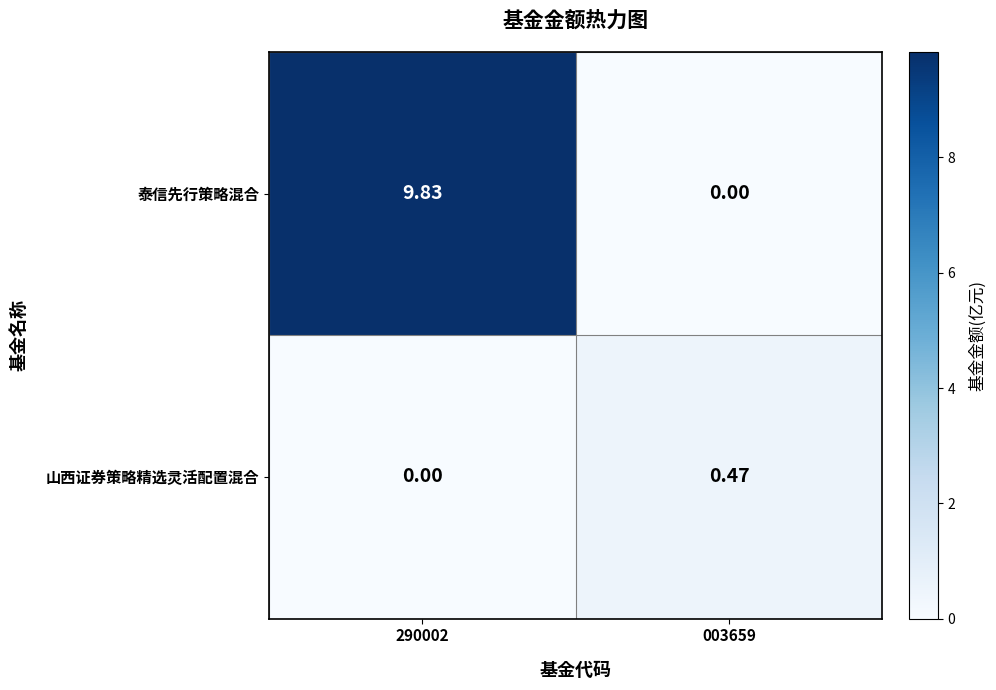

Which series has the largest range (max minus min)?

泰信先行策略混合